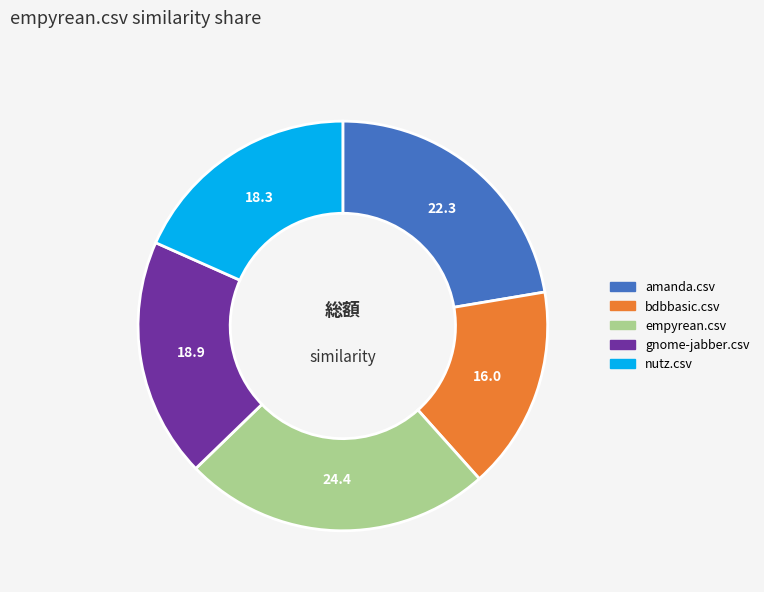

Rank the categories by value from highest to lowest.

empyrean.csv, amanda.csv, gnome-jabber.csv, nutz.csv, bdbbasic.csv